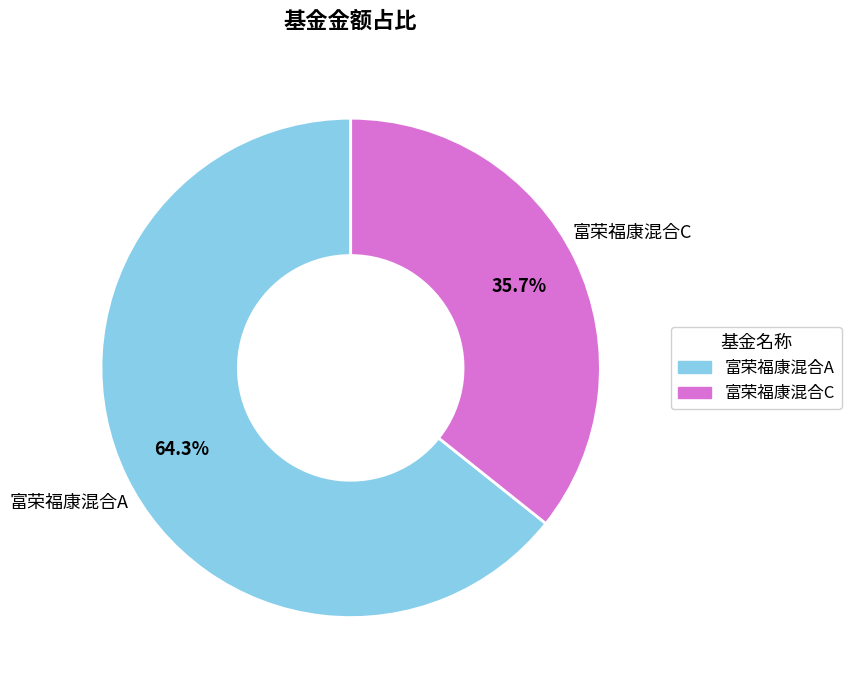

Combined, what portion of the pie is 富荣福康混合A and 富荣福康混合C?

100.0%